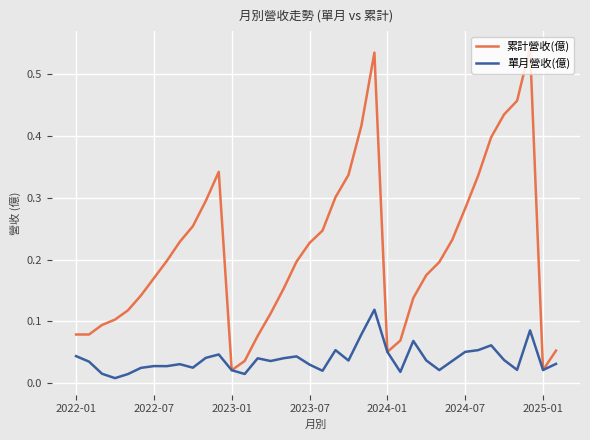

Which series has the largest total across all categories?

累計營收(億)